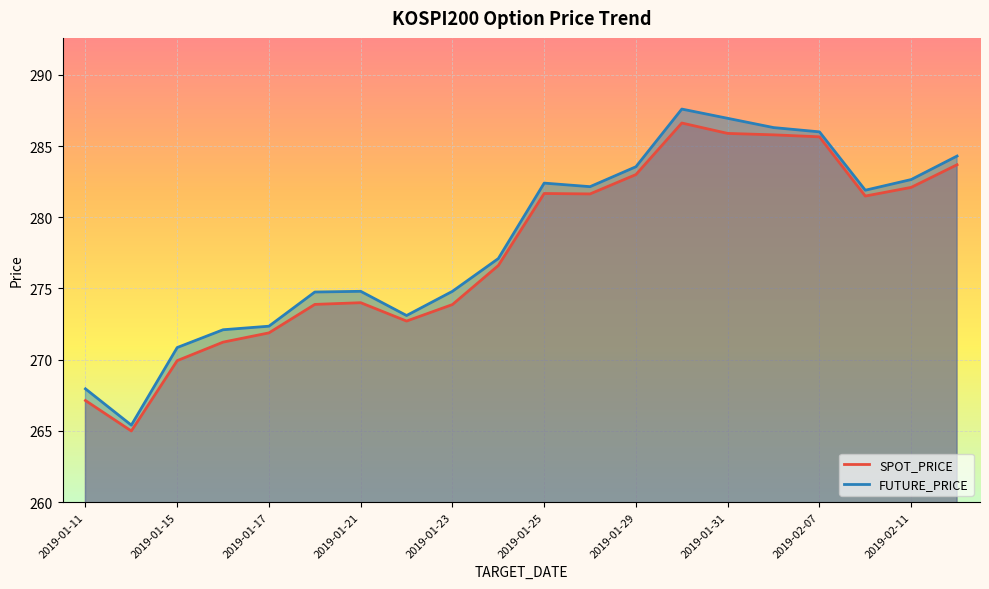

The SPOT_PRICE series shows 453.8 at 2019-02-11. True or false?

False